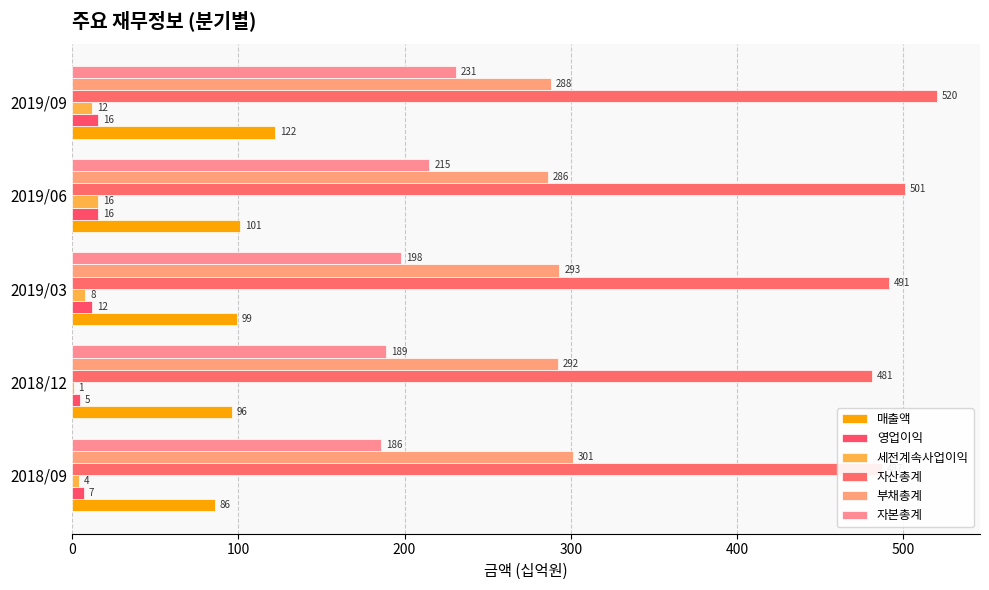

Which series has the largest range (max minus min)?

자본총계